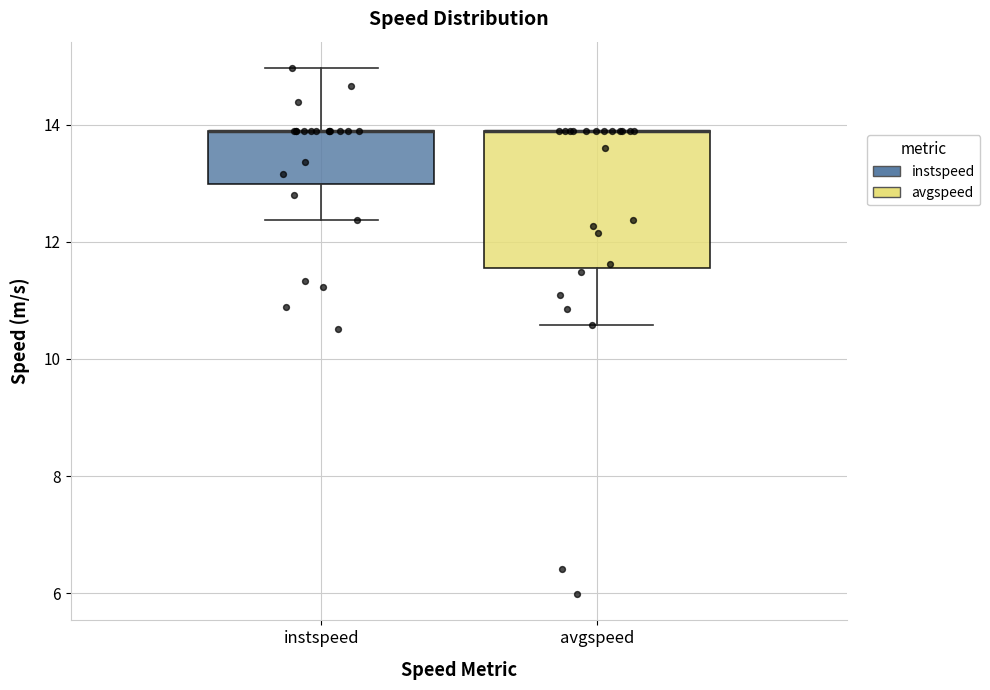

Reading left to right, transcribe this box plot: for each box, give where its median line is, the range the box spans, and where its two whiskers end, as read against the y-axis. The values are not printed on the chart, so give them approximately, as read against the axis.

instspeed: median 13.8 (drawn on the box's upper edge), box 13.0 to 13.8, whiskers 12.4 to 15.0
avgspeed: median 13.8 (drawn on the box's upper edge), box 11.6 to 13.8, whiskers 10.6 to 13.8